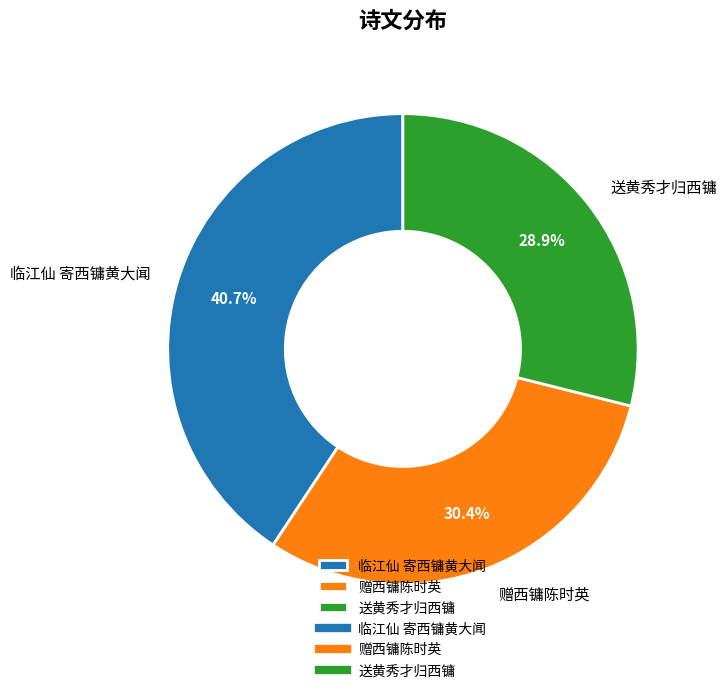

Approximately how many times larger is the value at 送黄秀才归西镛 compared to 临江仙 寄西镛黄大闻?

0.7